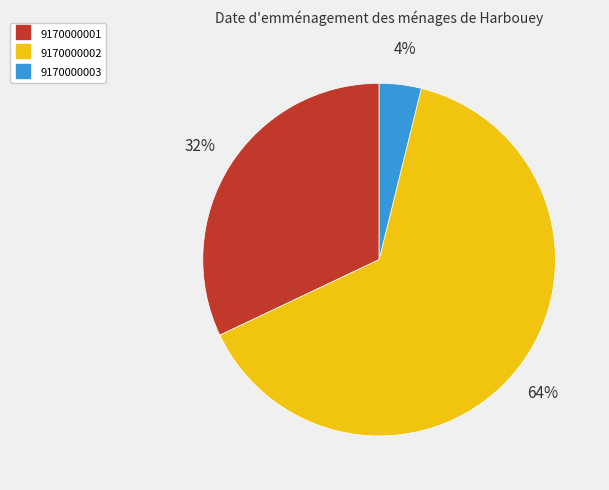

Which slice represents more than half of the pie?

9170000002